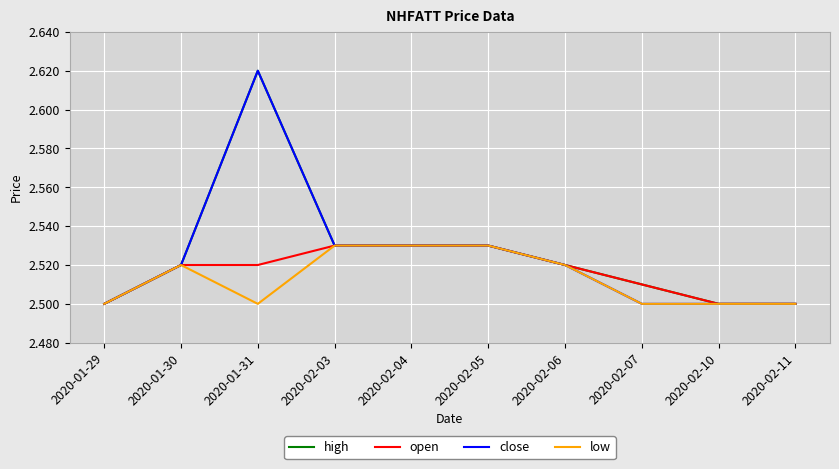

What is the total value across all series at 2020-02-07?

10.0